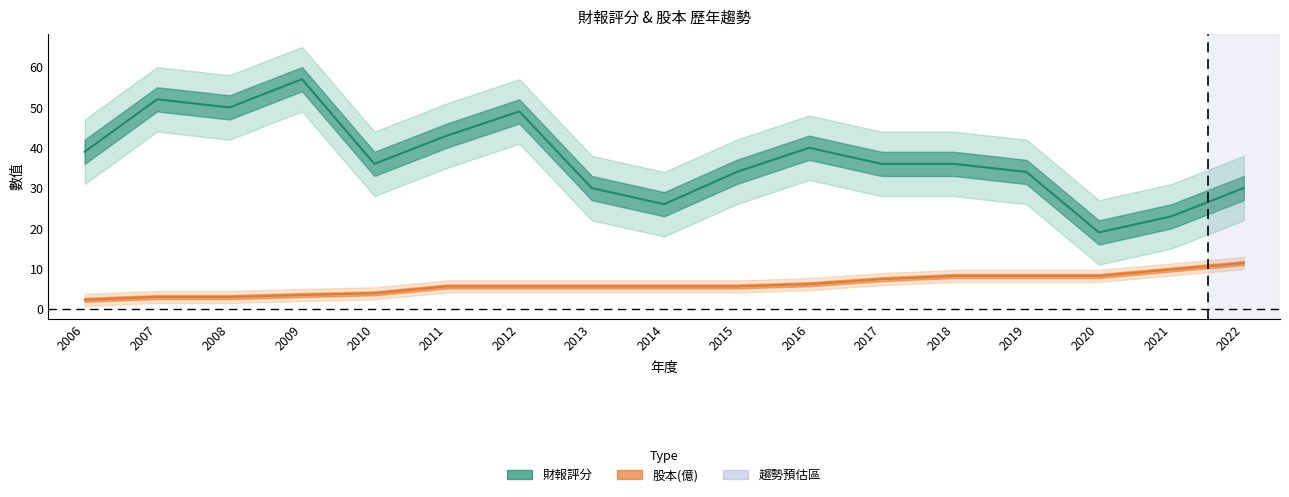

At which label is 財報評分 closest to 38?

2006